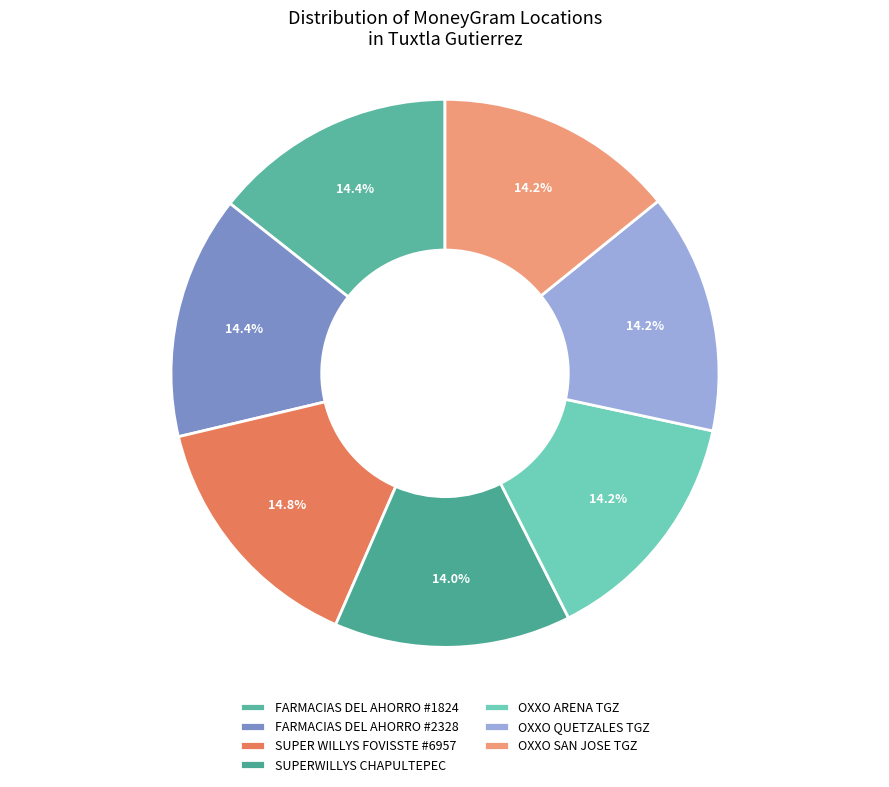

To the nearest percent, what is the average slice percentage?

14%